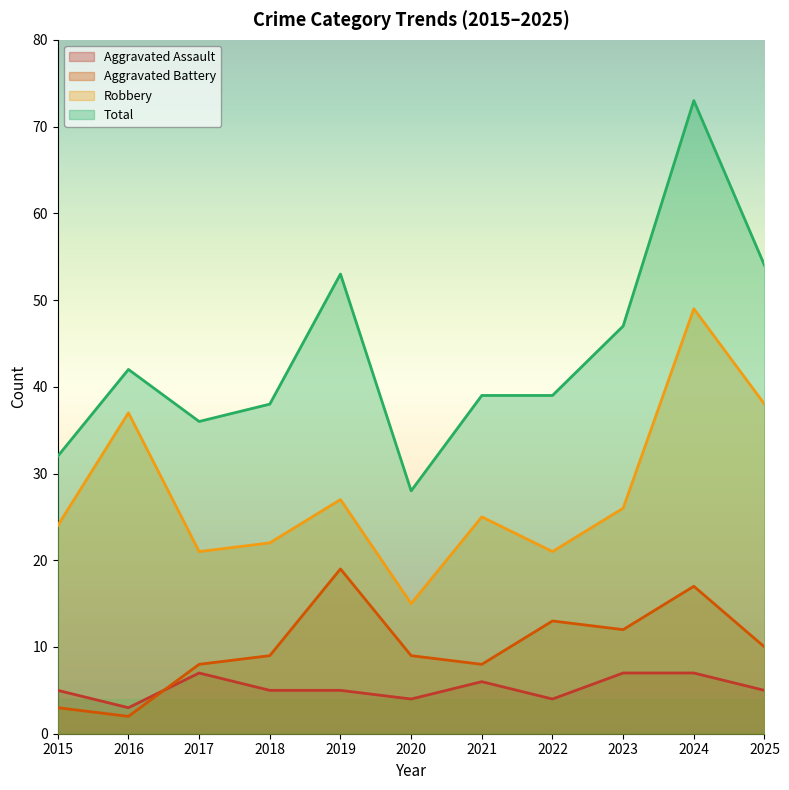

At which label does Total first exceed 39?

2016